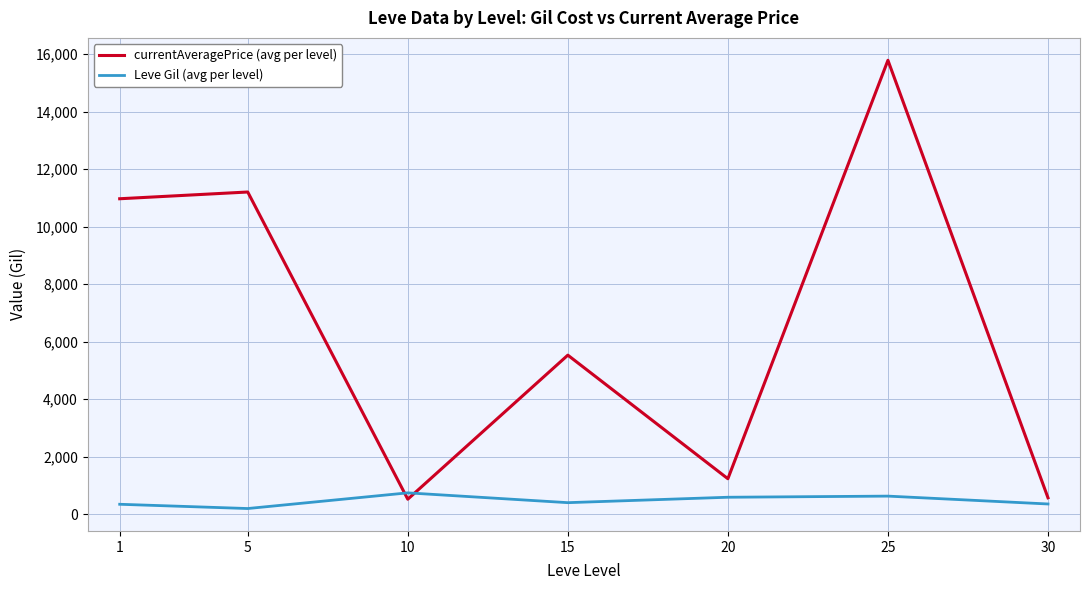

Which series has the largest range (max minus min)?

currentAveragePrice (avg per level)